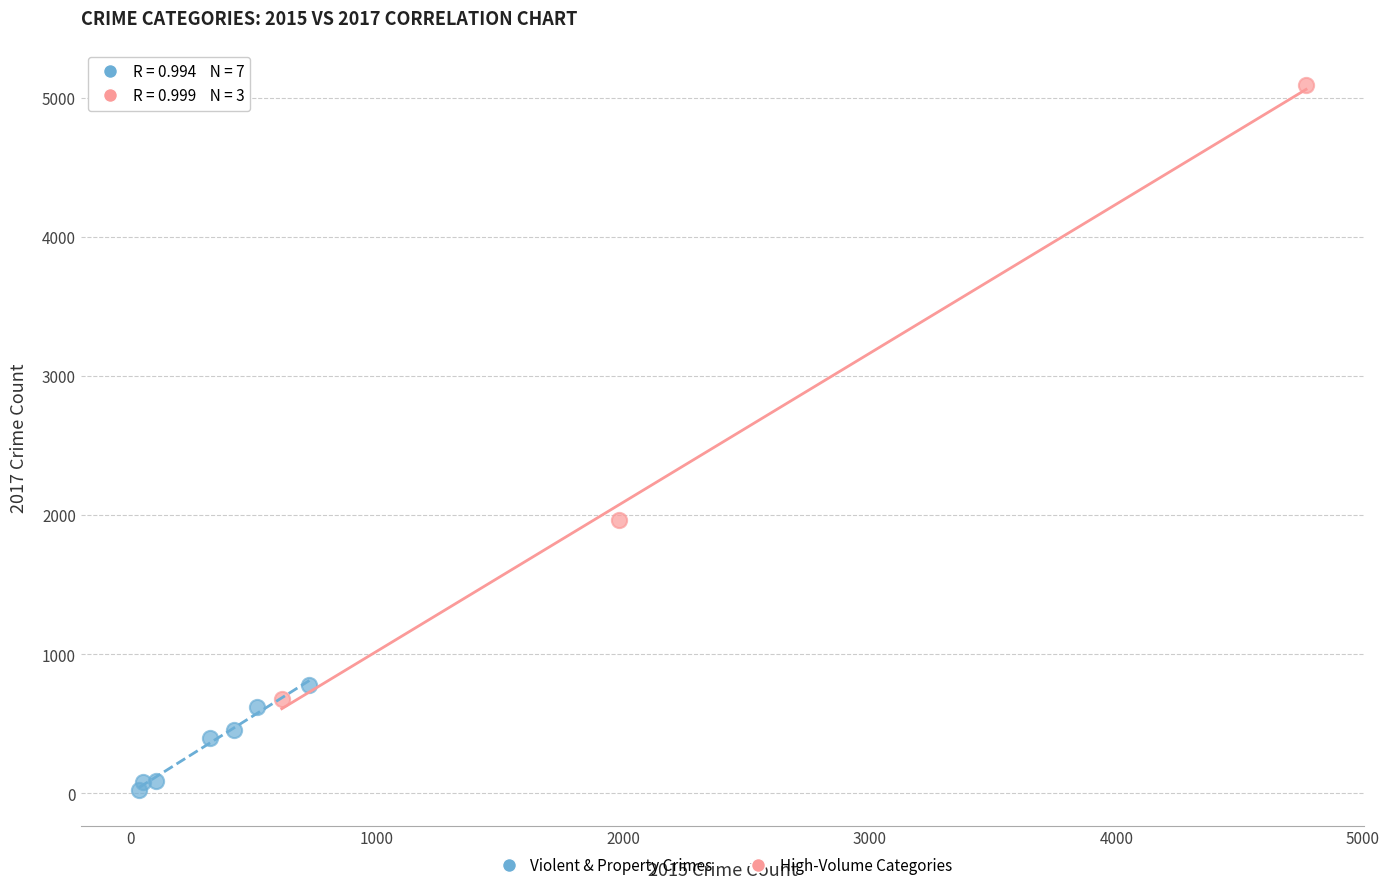

Which series reaches the minimum Y coordinate?

Violent & Property Crimes